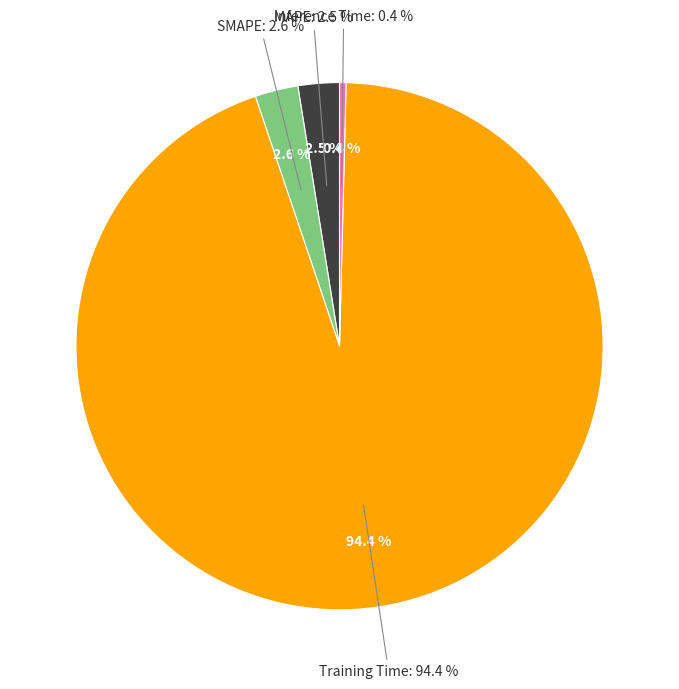

Rank the categories by value from highest to lowest.

Training Time, SMAPE, MAPE, Inference Time, MSE